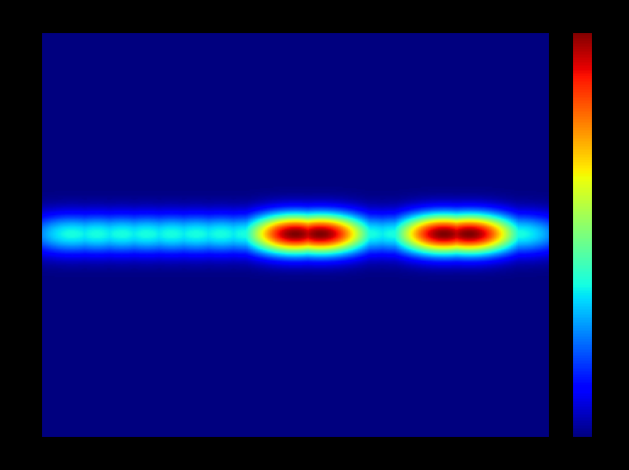

How many series are shown in this chart?

1